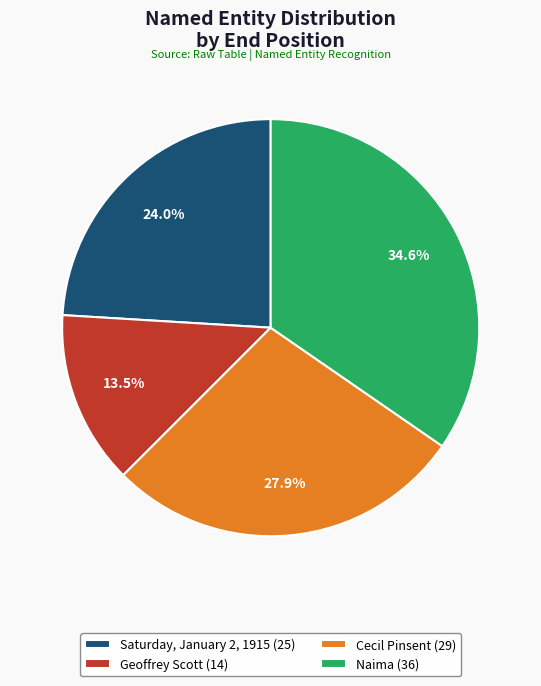

The Geoffrey Scott slice represents 22% of the pie. True or false?

False